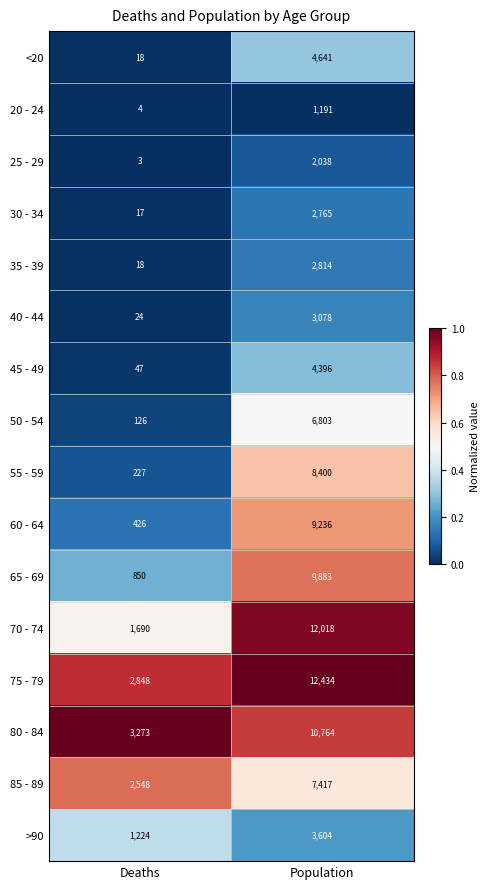

At which category is the sum across all series the highest?

Population